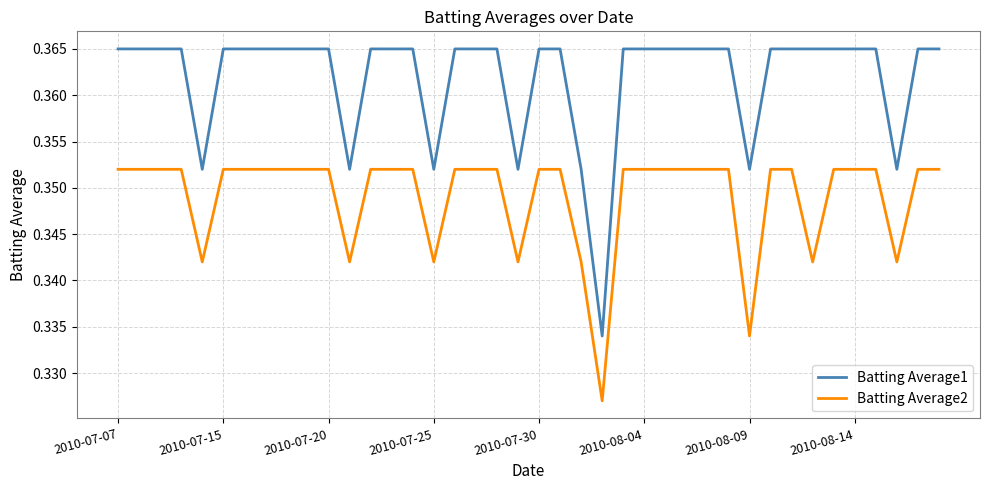

Which series has the largest range (max minus min)?

Batting Average1